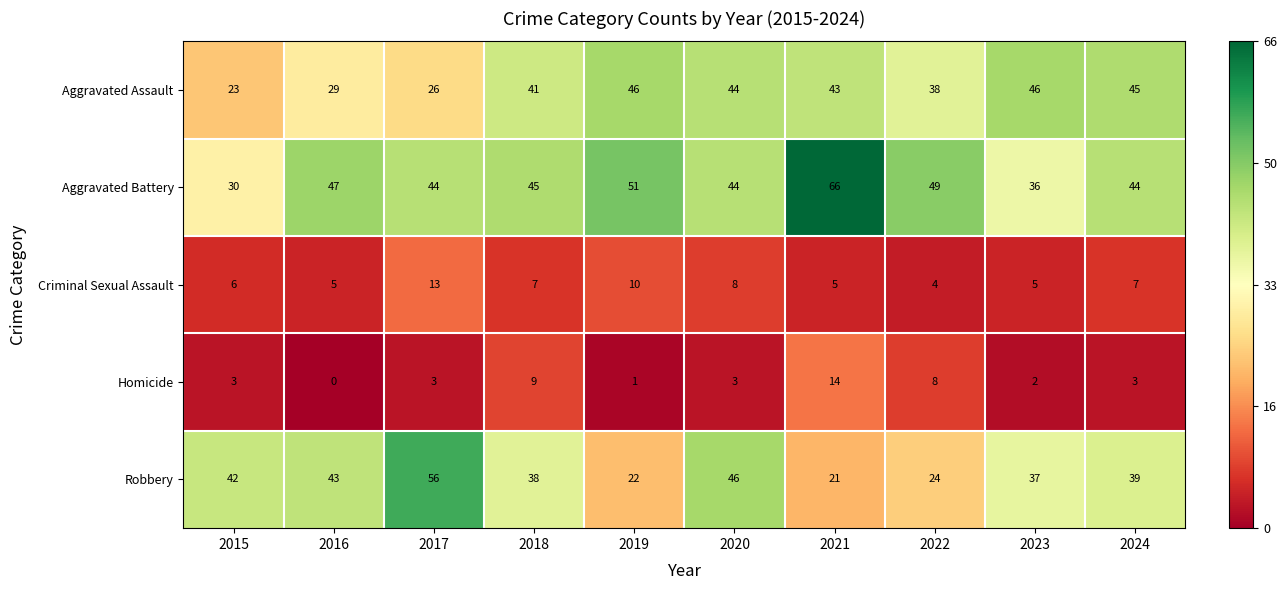

Rank the series by their maximum value, from lowest to highest.

Criminal Sexual Assault, Homicide, Aggravated Assault, Robbery, Aggravated Battery